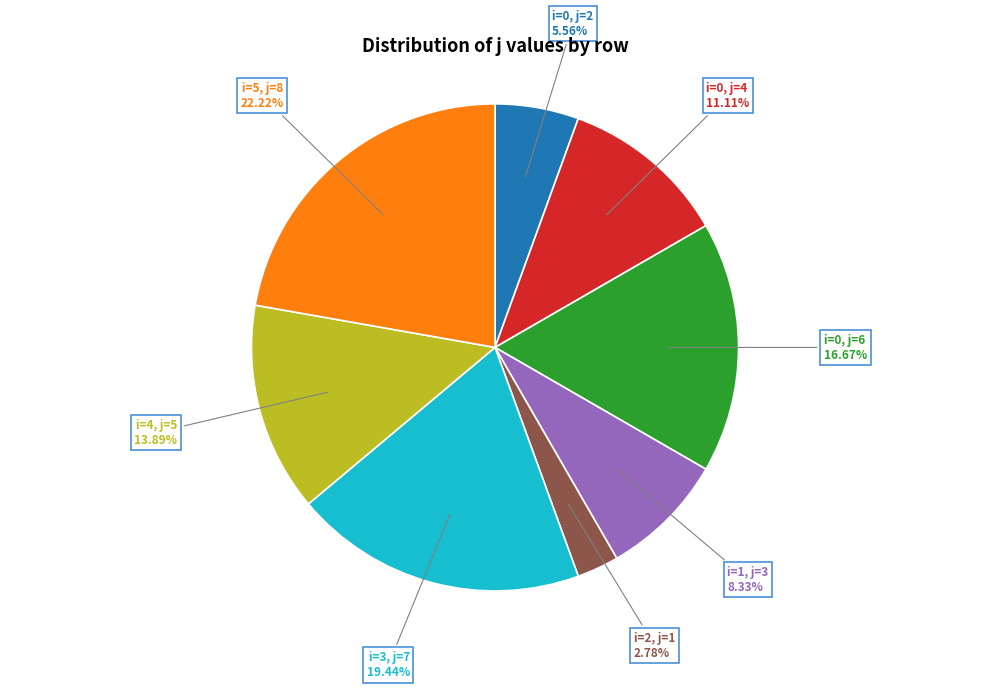

Does any single category account for the majority?

No